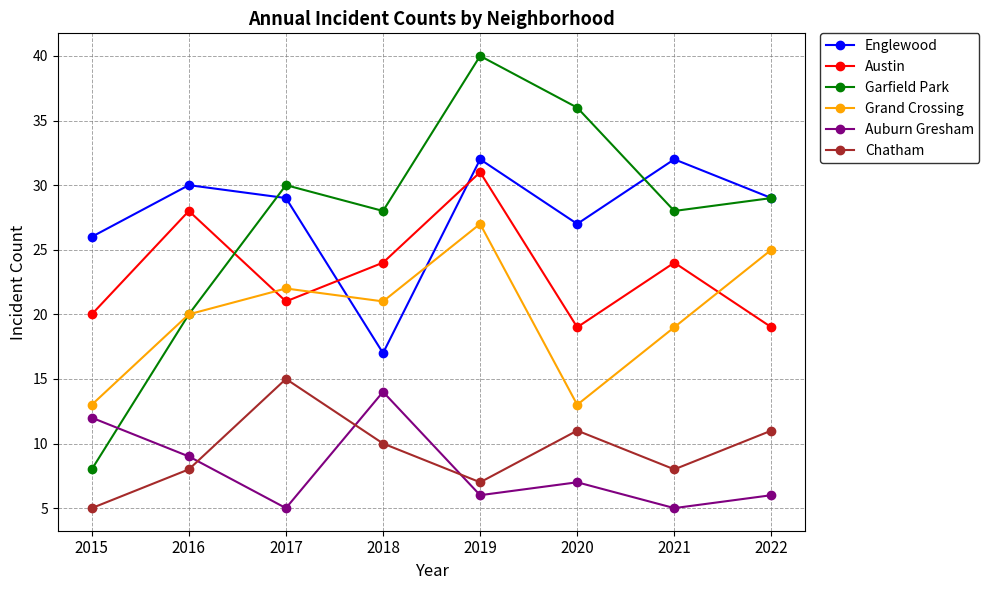

Reading left to right, list all the values displayed in this chart.

Englewood: 2015=26	2016=30	2017=29	2018=17	2019=32	2020=27	2021=32	2022=29
Austin: 2015=20	2016=28	2017=21	2018=24	2019=31	2020=19	2021=24	2022=19
Garfield Park: 2015=8	2016=20	2017=30	2018=28	2019=40	2020=36	2021=28	2022=29
Grand Crossing: 2015=13	2016=20	2017=22	2018=21	2019=27	2020=13	2021=19	2022=25
Auburn Gresham: 2015=12	2016=9	2017=5	2018=14	2019=6	2020=7	2021=5	2022=6
Chatham: 2015=5	2016=8	2017=15	2018=10	2019=7	2020=11	2021=8	2022=11